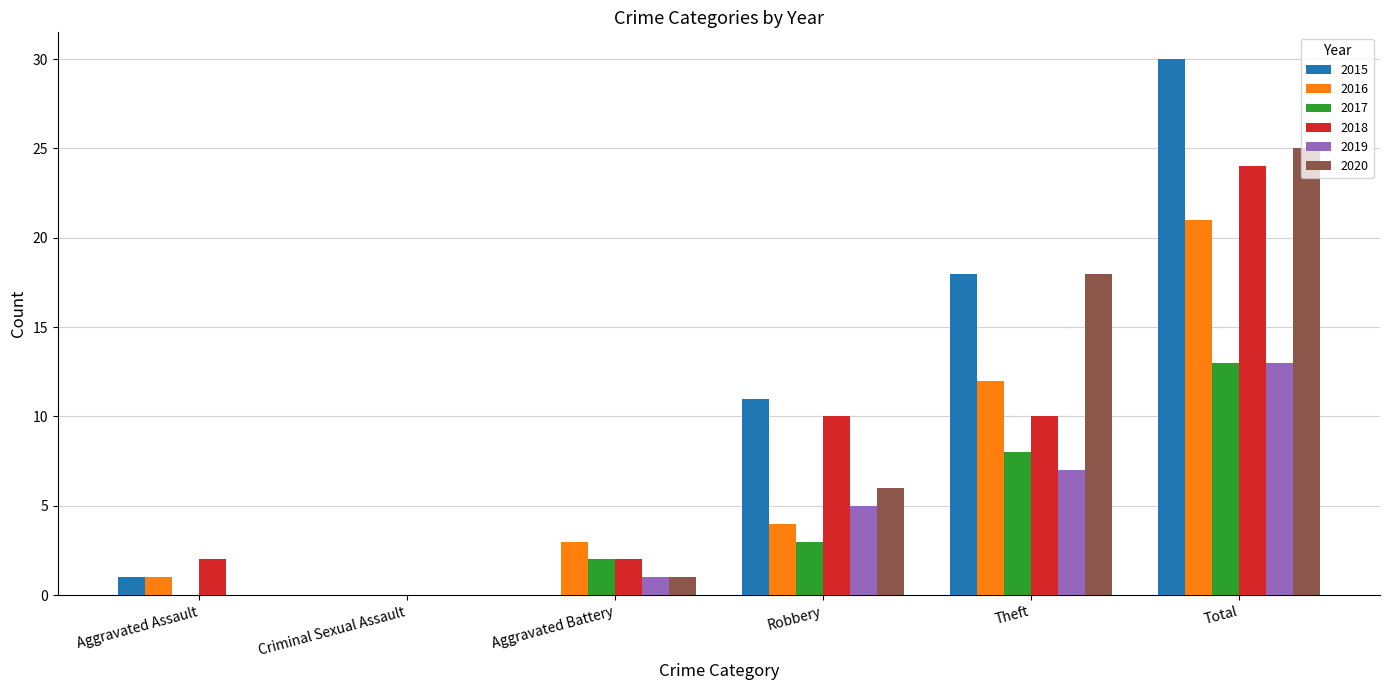

Which series has the largest total across all categories?

2015